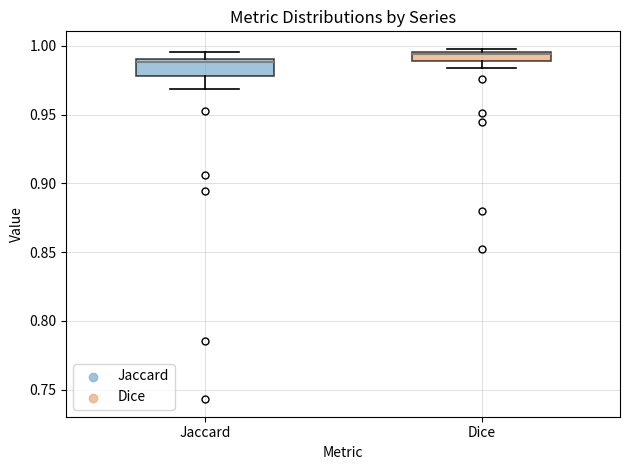

Which box's median line is the highest?

Dice